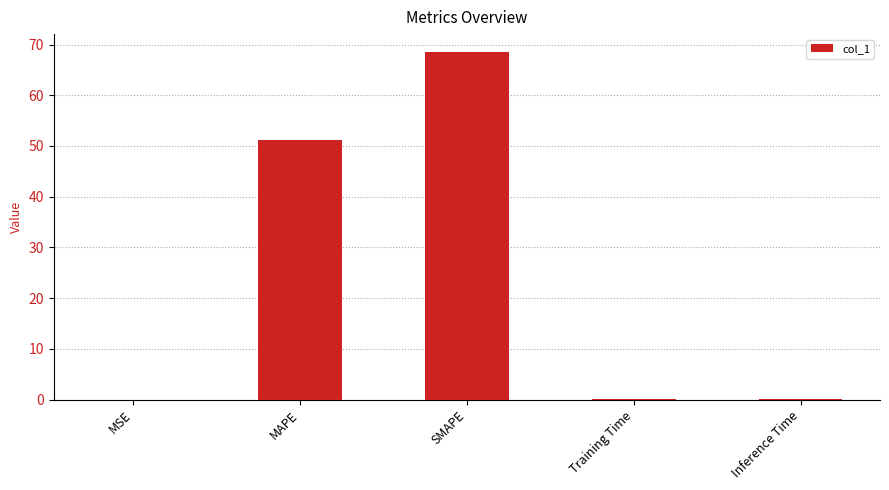

True or false: the data shows 68.6 at SMAPE.

True